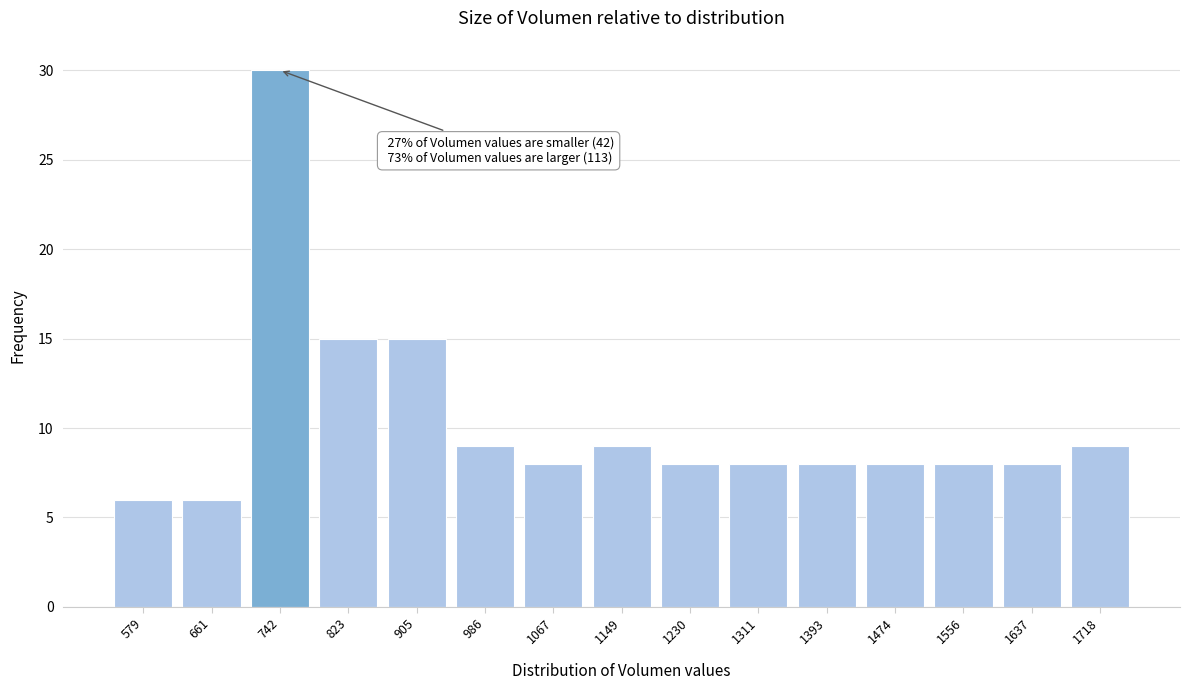

Reading right to left, what are all the values shown in this chart?

1718=9	1637=8	1556=8	1474=8	1393=8	1311=8	1230=8	1149=9	1067=8	986=9	905=15	823=15	742=30	661=6	579=6